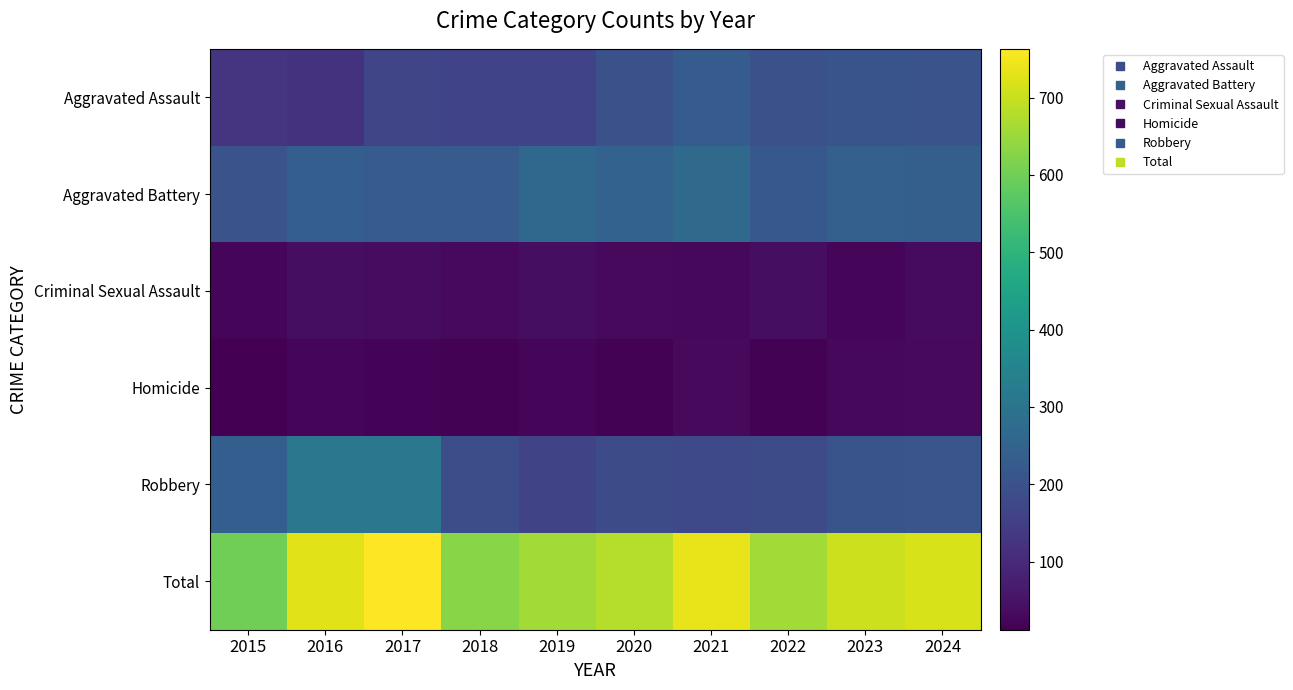

Reading left to right, transcribe all the data shown in this chart.

Aggravated Assault: 2015=128	2016=121	2017=170	2018=163	2019=163	2020=197	2021=230	2022=199	2023=207	2024=204
Aggravated Battery: 2015=203	2016=235	2017=228	2018=228	2019=264	2020=249	2021=273	2022=219	2023=241	2024=239
Criminal Sexual Assault: 2015=22	2016=40	2017=38	2018=30	2019=41	2020=30	2021=27	2022=39	2023=25	2024=35
Homicide: 2015=12	2016=23	2017=18	2018=15	2019=24	2020=16	2021=30	2022=16	2023=28	2024=31
Robbery: 2015=235	2016=310	2017=309	2018=193	2019=167	2020=186	2021=179	2022=187	2023=206	2024=209
Total: 2015=600	2016=729	2017=763	2018=629	2019=659	2020=678	2021=739	2022=660	2023=707	2024=718